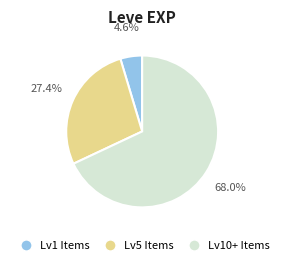

Is there a majority slice in this chart?

Yes